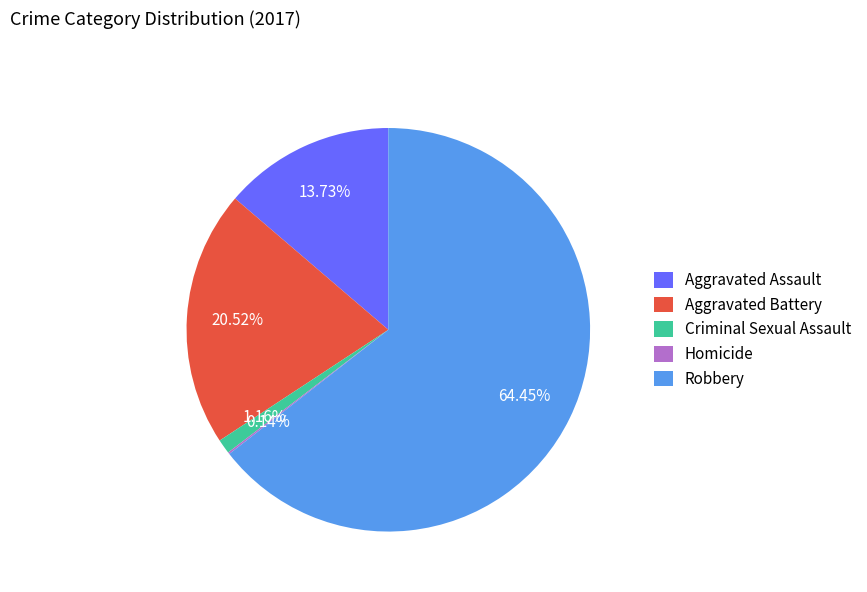

Is the sum of Aggravated Assault and Robbery greater than half?

Yes